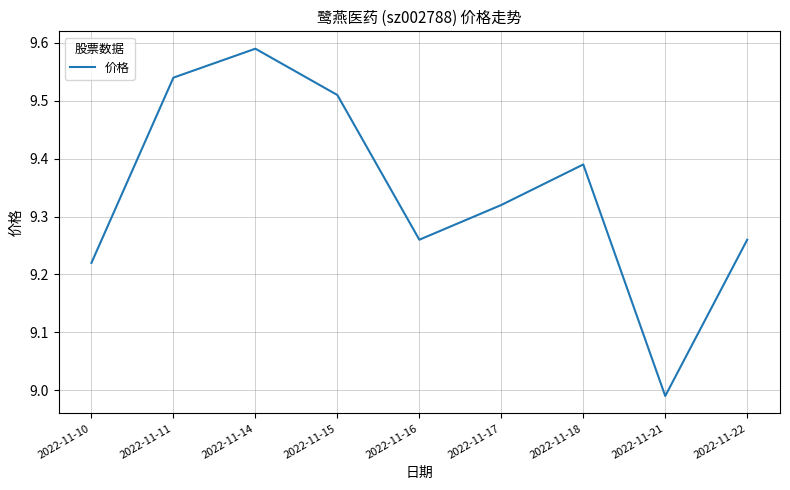

How many lines are shown in the chart?

1